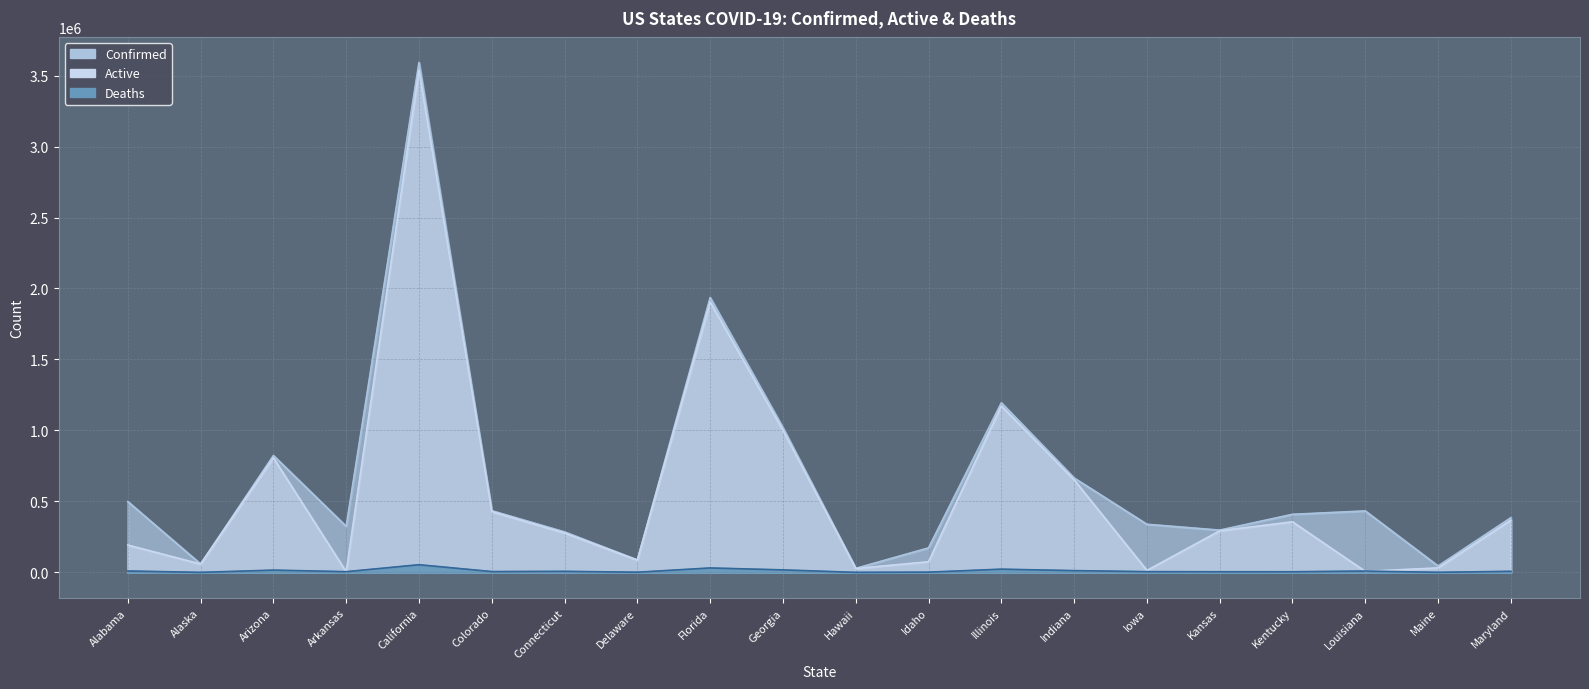

What position from the right is Hawaii?

10